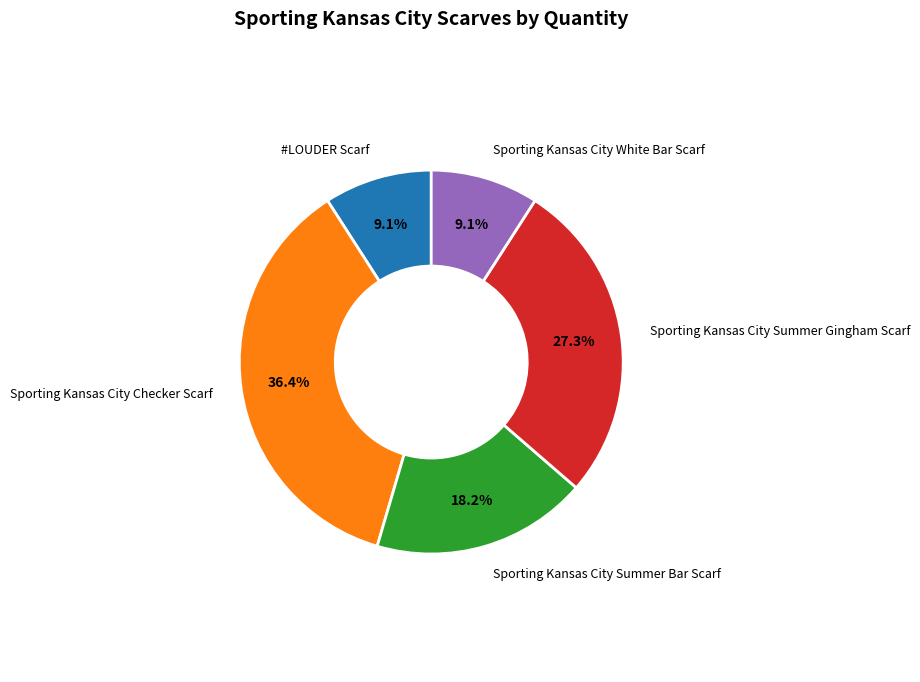

Is it true that Sporting Kansas City Summer Gingham Scarf is 36% of the pie?

False